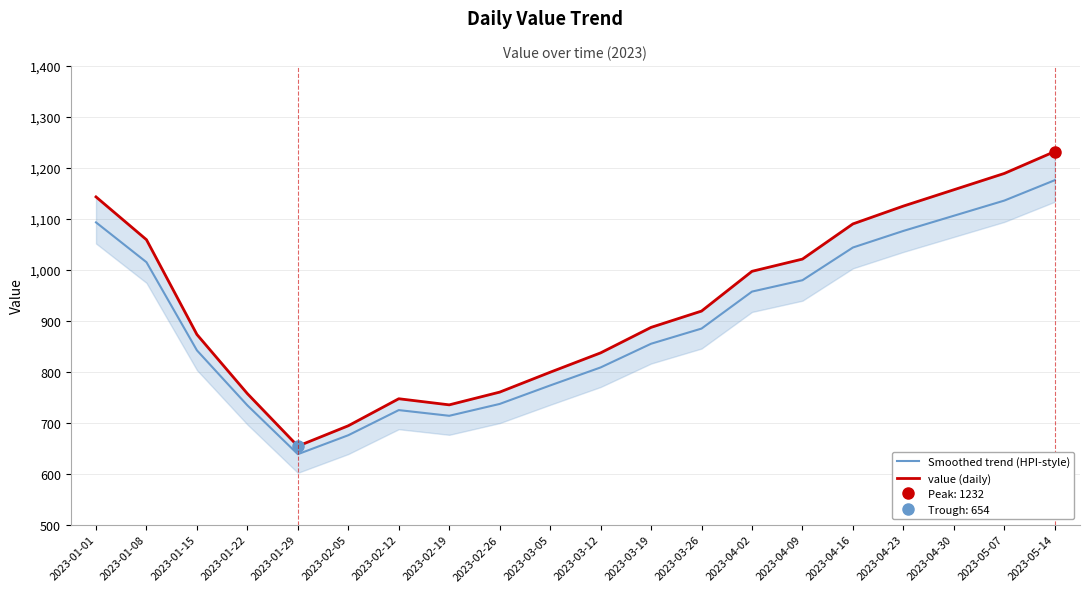

Read the value (daily) value at 2023-03-19.

887.0